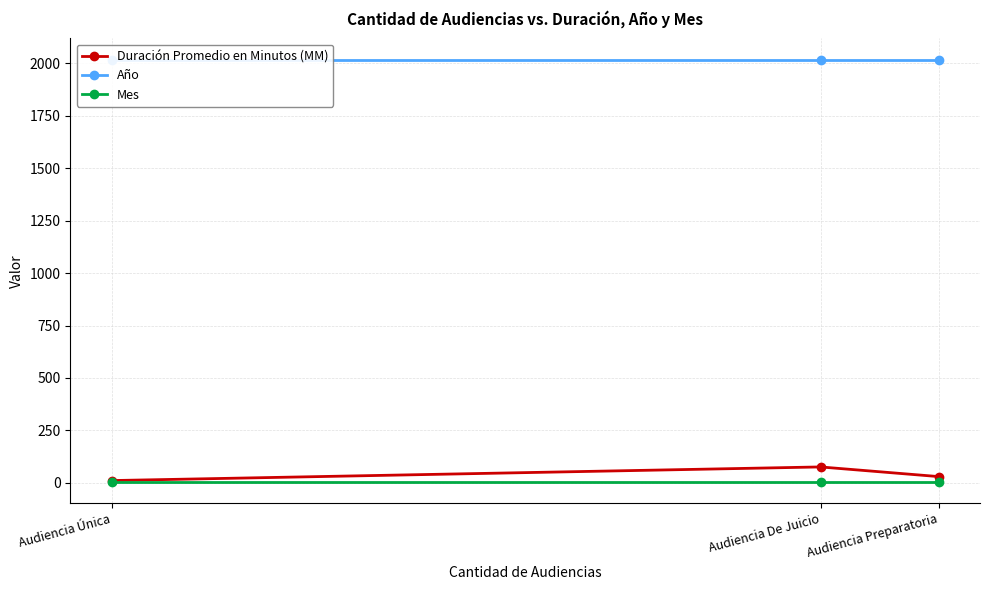

How many categories are shown in the chart?

3